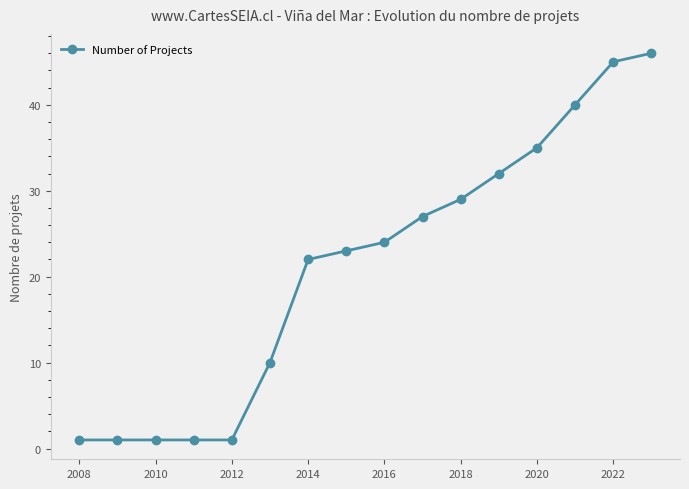

What is the value of the 15th point from the left?

45